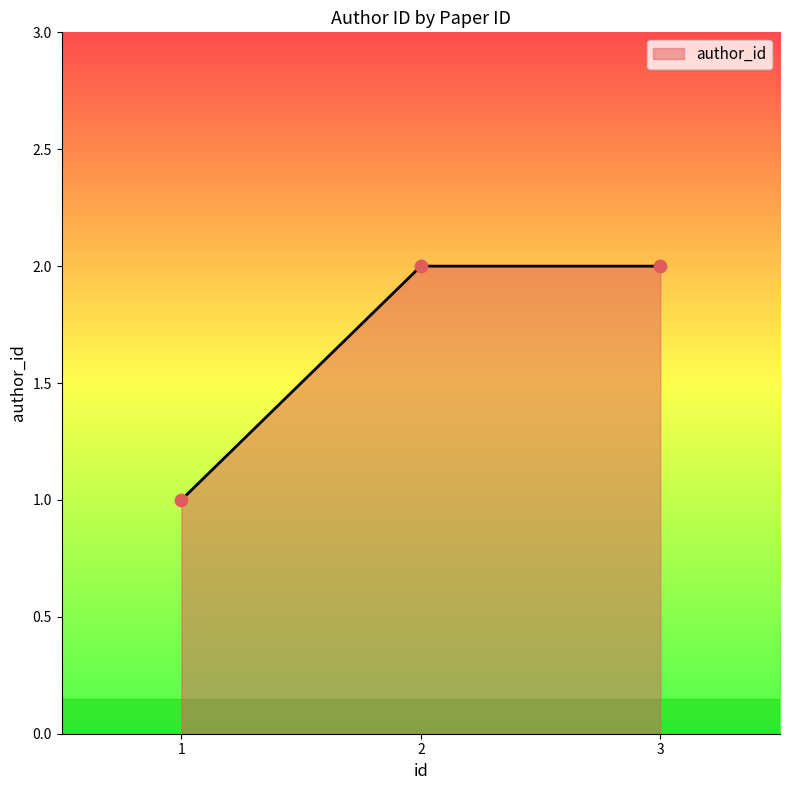

What is the change in value from 1 to 3?

+1